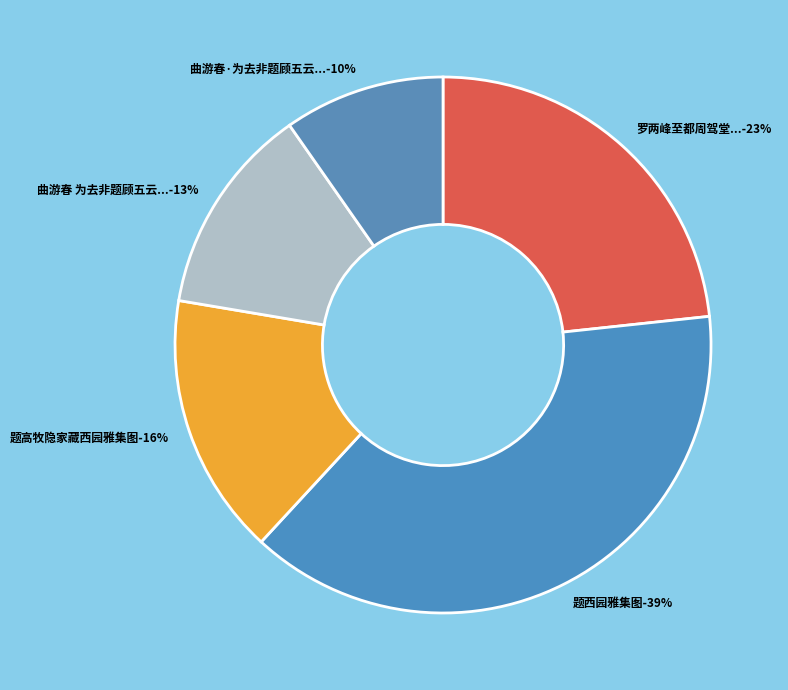

Does 罗两峰至都周驾堂编修为招诸同人小饮寓斋两峰仿李龙眠西园雅集图即席分赋得五古转韵体 account for over 50% of the chart?

No